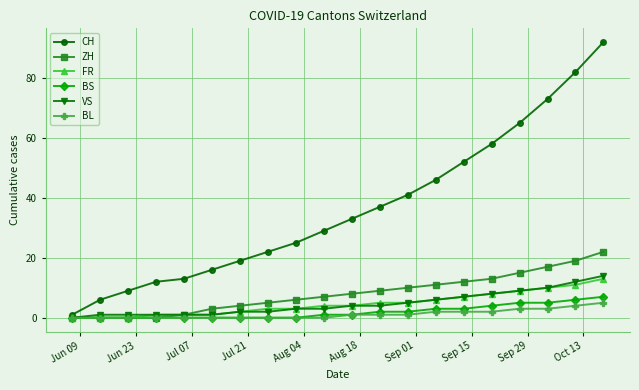

Which series has the widest spread of values?

CH